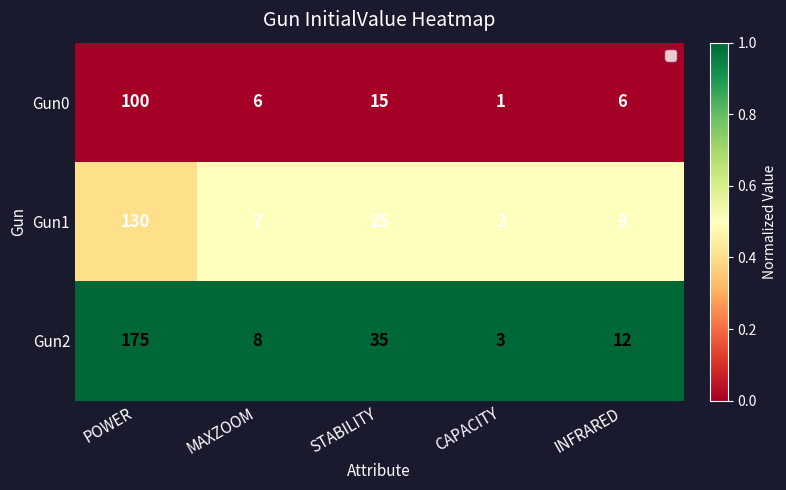

What is the sum of the Gun2 values at MAXZOOM and INFRARED?

20